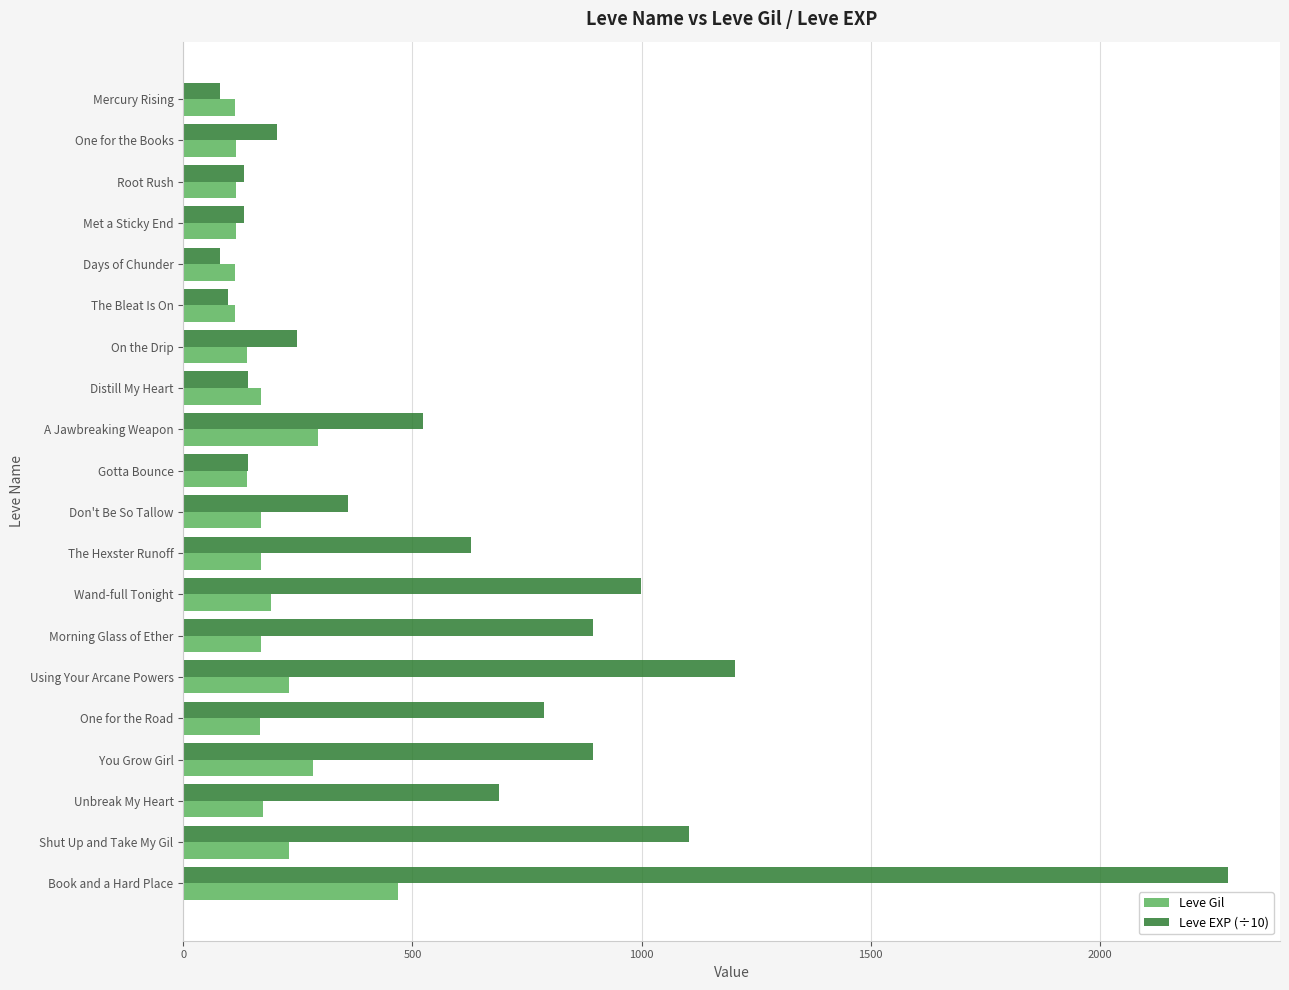

What is the approximate value of Leve Gil at A Jawbreaking Weapon?

293